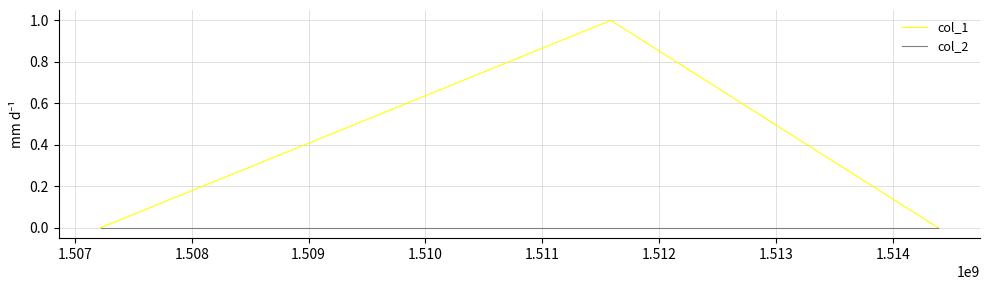

Which series has the largest range (max minus min)?

col_1